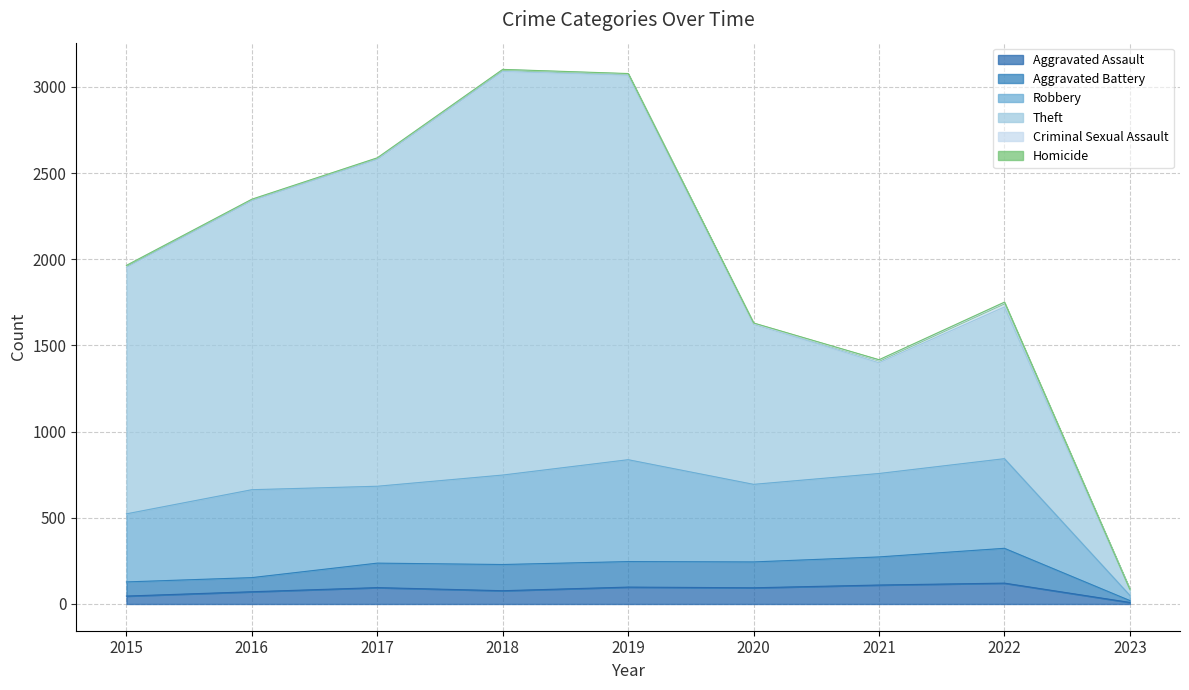

True or false: Aggravated Battery and Robbery intersect in this chart.

False